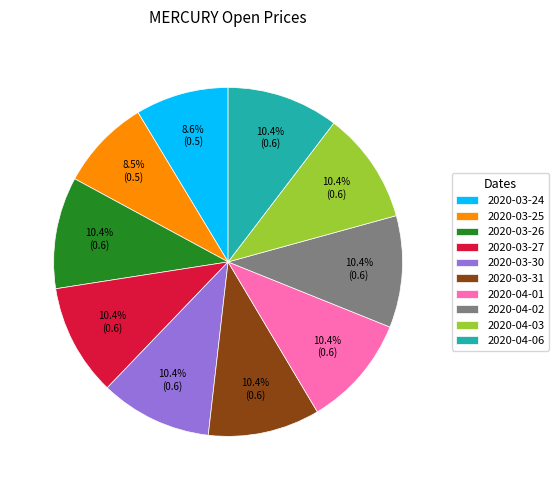

Combined, do 2020-04-06 and 2020-04-03 account for over 50%?

No